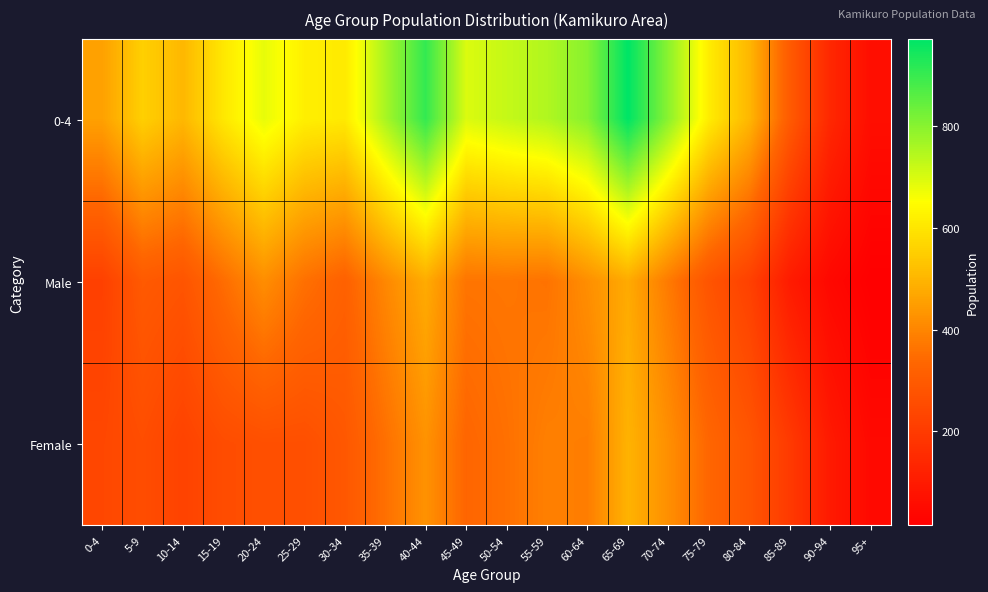

At which category does the chart reach its minimum across all series?

95+